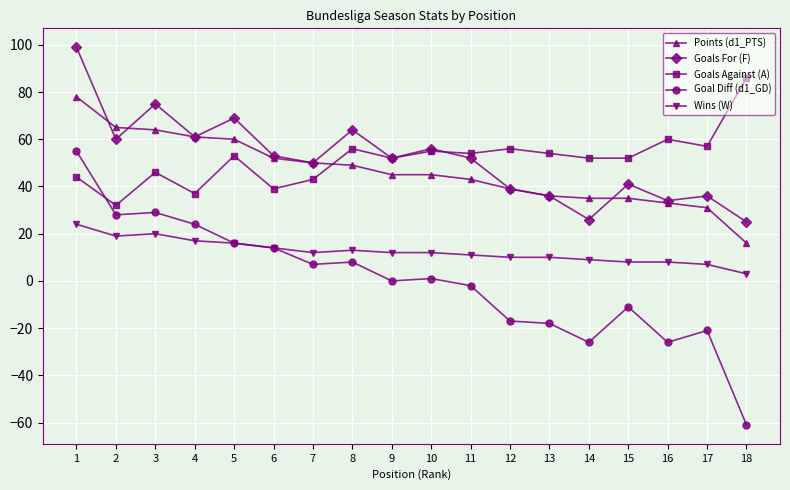

True or false: Goal Diff (d1_GD) and Goals For (F) cross at least once.

False